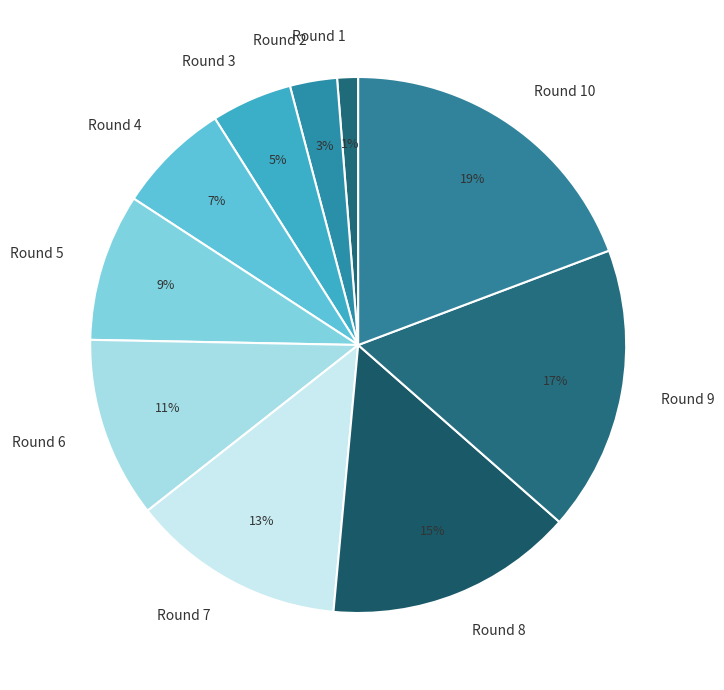

How many slices are in this pie chart?

10